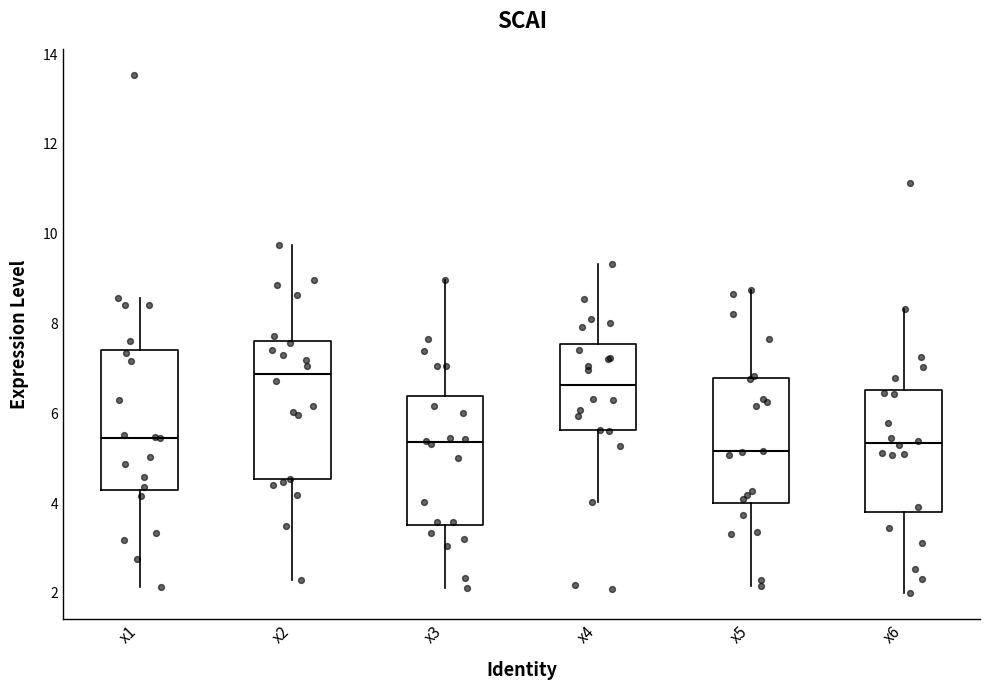

Where does the upper whisker of the box for x6 end on the y-axis? The values are not printed on the chart, so give them approximately, as read against the axis.

8.4